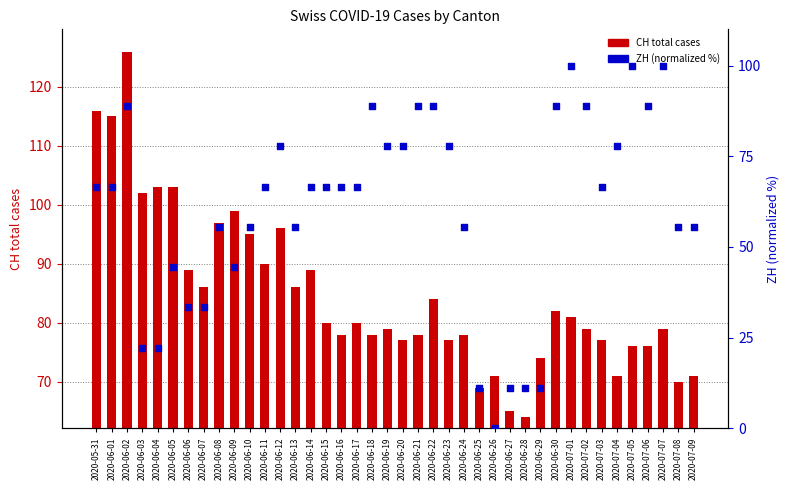

What is the total value across all series at 2020-07-01?

181.0